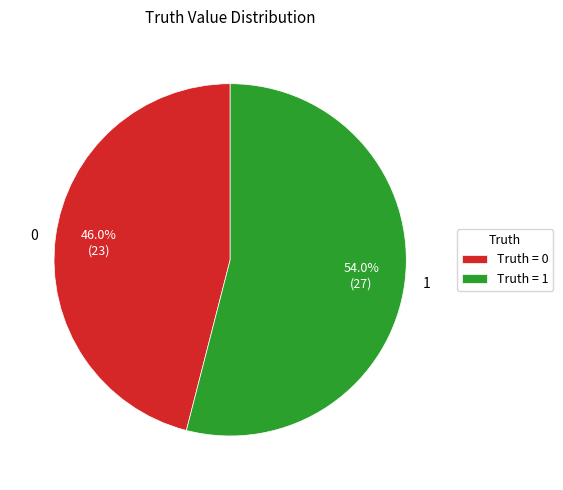

Between 0 and 1, which is larger?

1